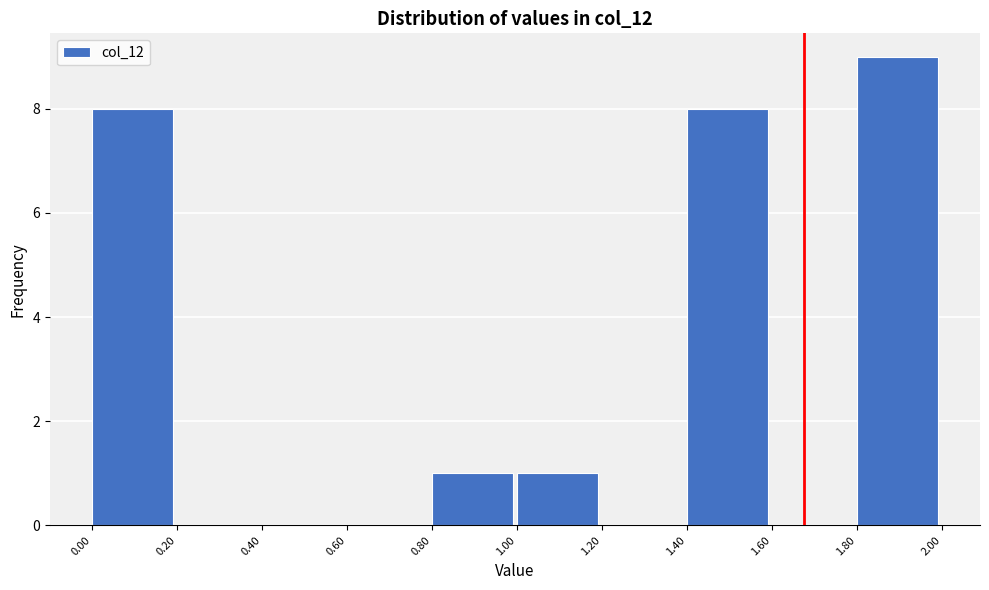

Reading left to right, list every bar in this chart as the range it spans on the x-axis followed by its height. The values are not printed on the chart, so give them approximately, as read against the axis.

0.00 to 0.20: 8
0.20 to 0.40: 0
0.40 to 0.60: 0
0.60 to 0.80: 0
0.80 to 1.00: 1
1.00 to 1.20: 1
1.20 to 1.40: 0
1.40 to 1.60: 8
1.60 to 1.80: 0
1.80 to 2.00: 9